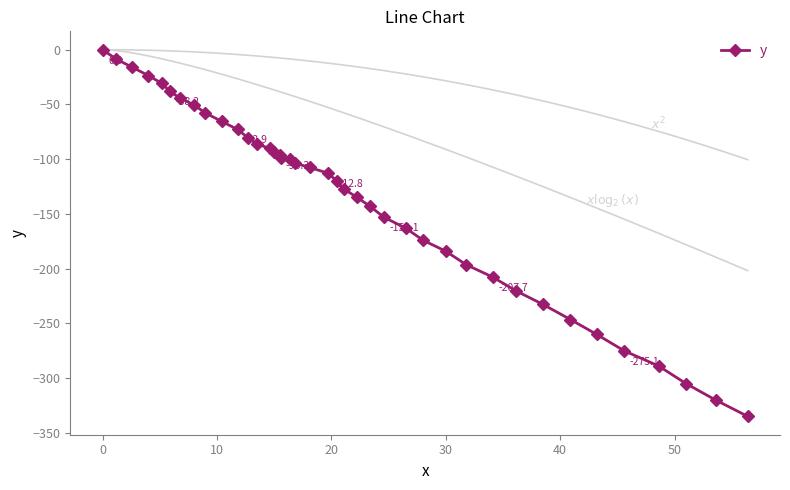

The chart shows a value of -14.7 at 50. True or false?

False